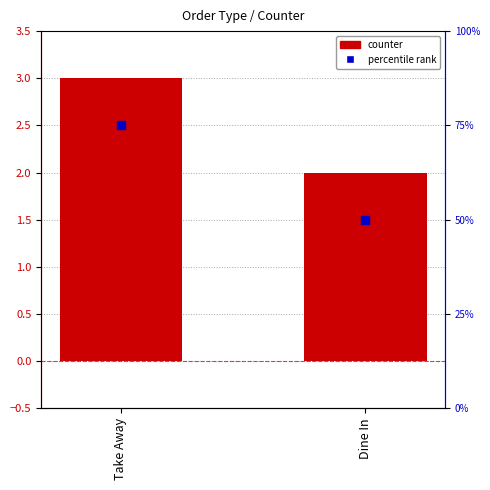

Which series has the largest Y range (max minus min)?

percentile rank